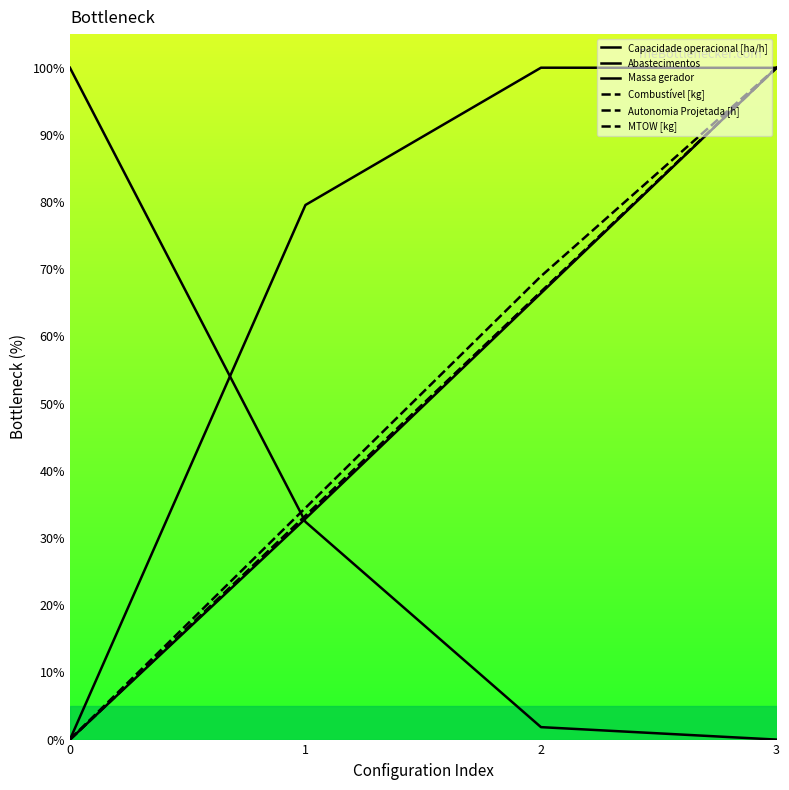

Where does the Combustível [kg] series first go above 66?

2